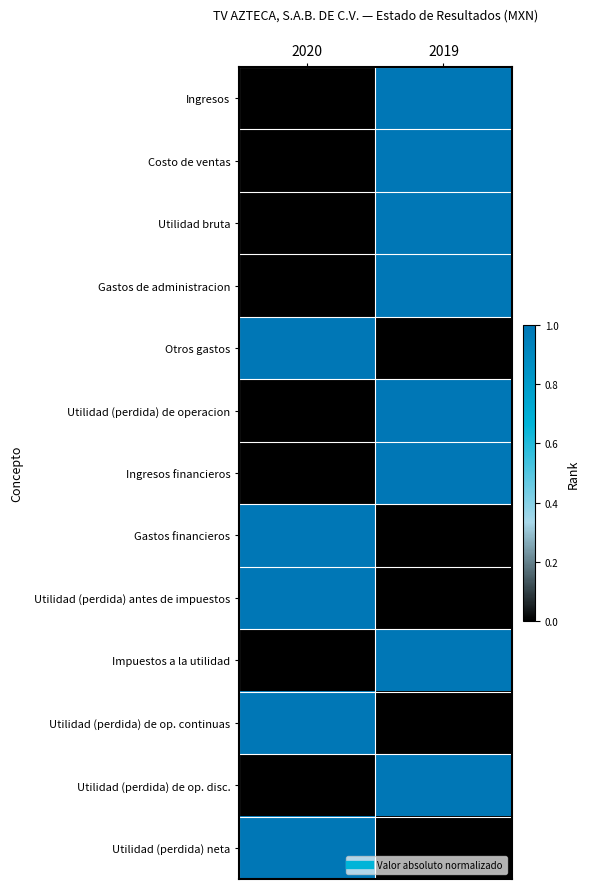

At which category is the sum across all series the highest?

2019